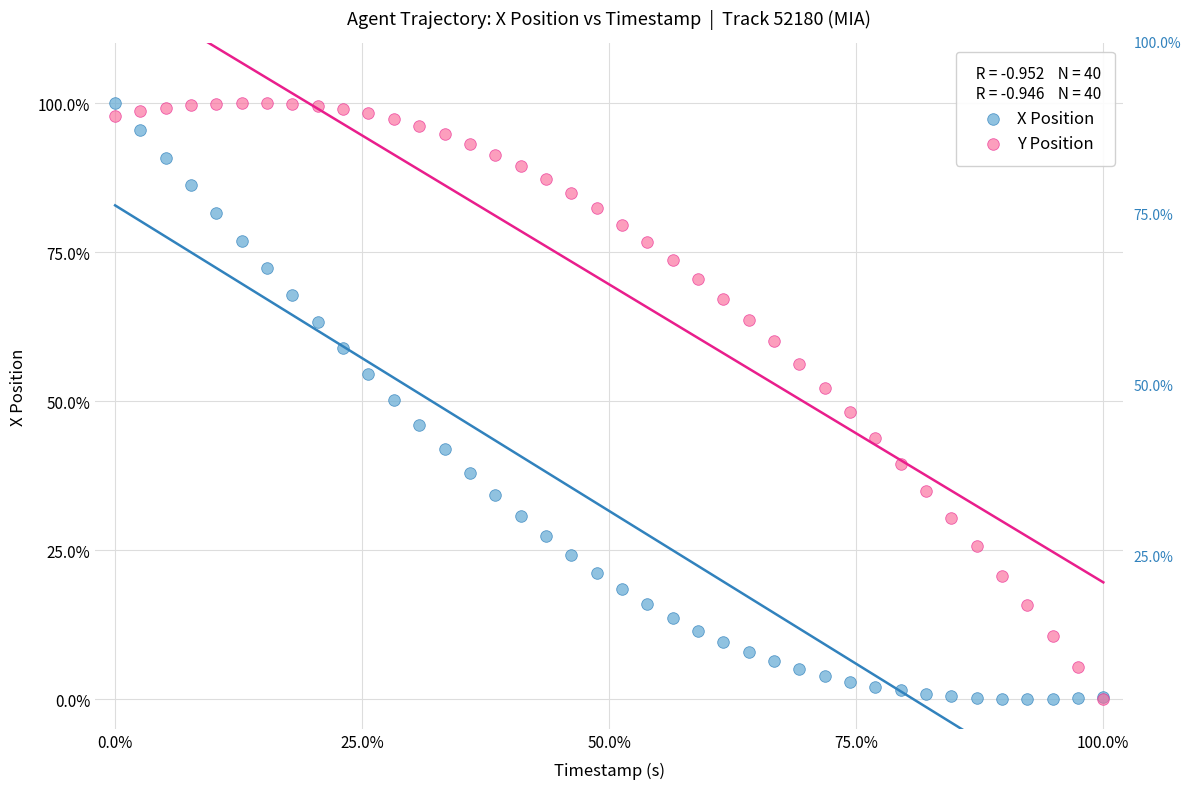

What are all the series names shown in the legend?

X Position, Y Position